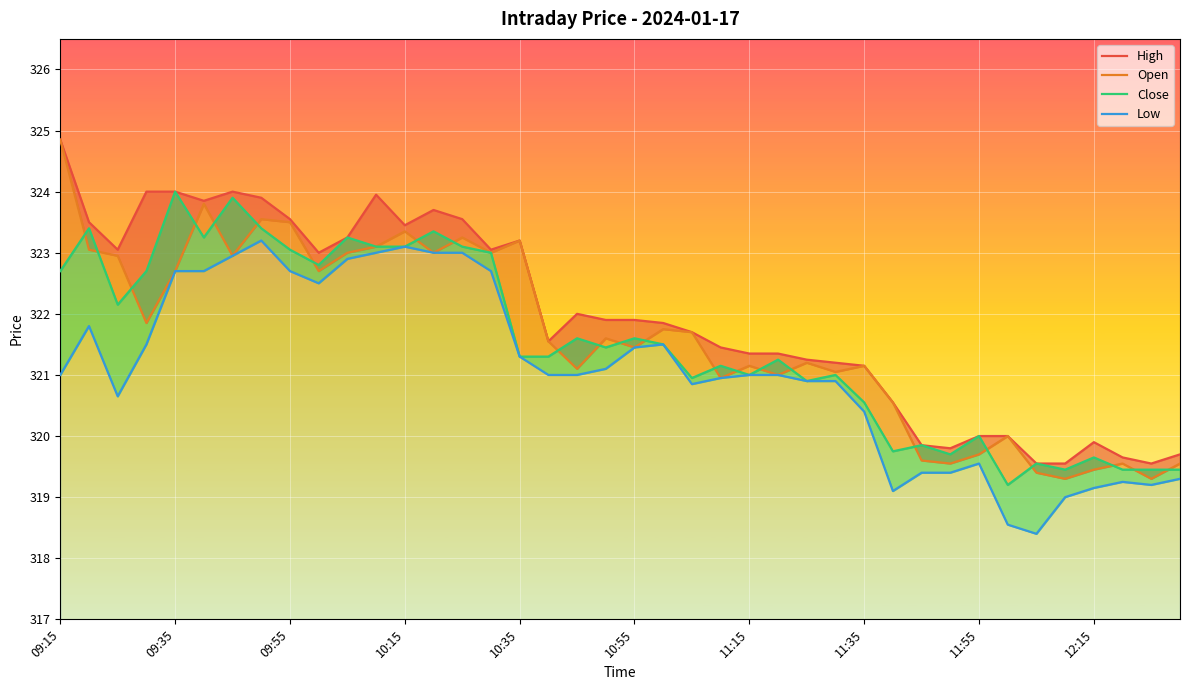

What are all the series names shown in the legend?

High, Open, Close, Low